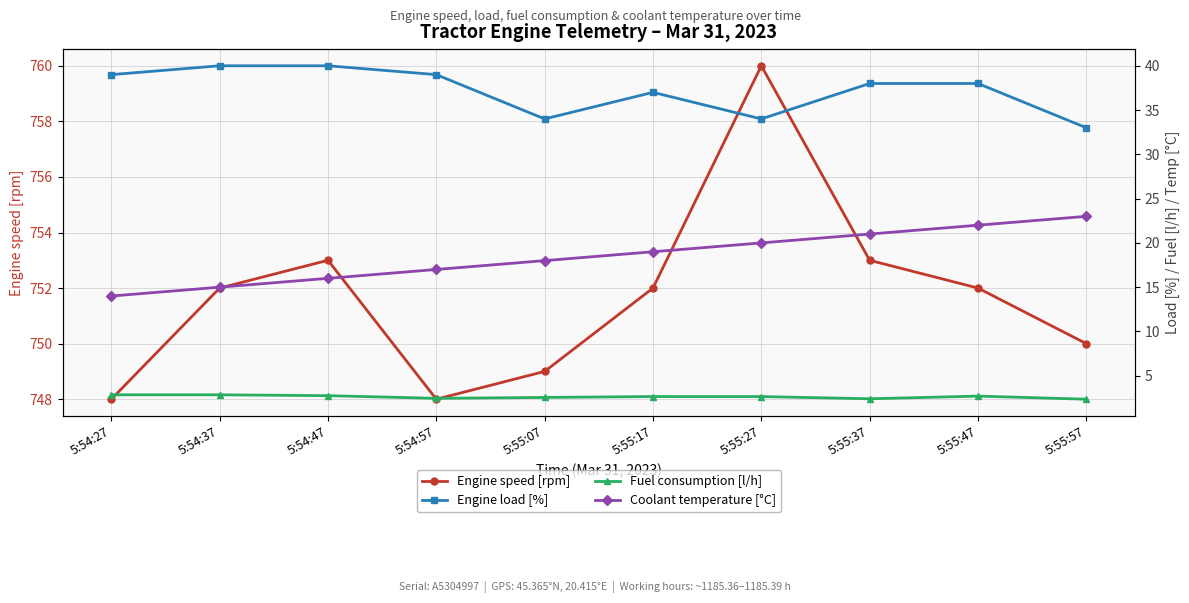

Count the number of categories in the chart.

10